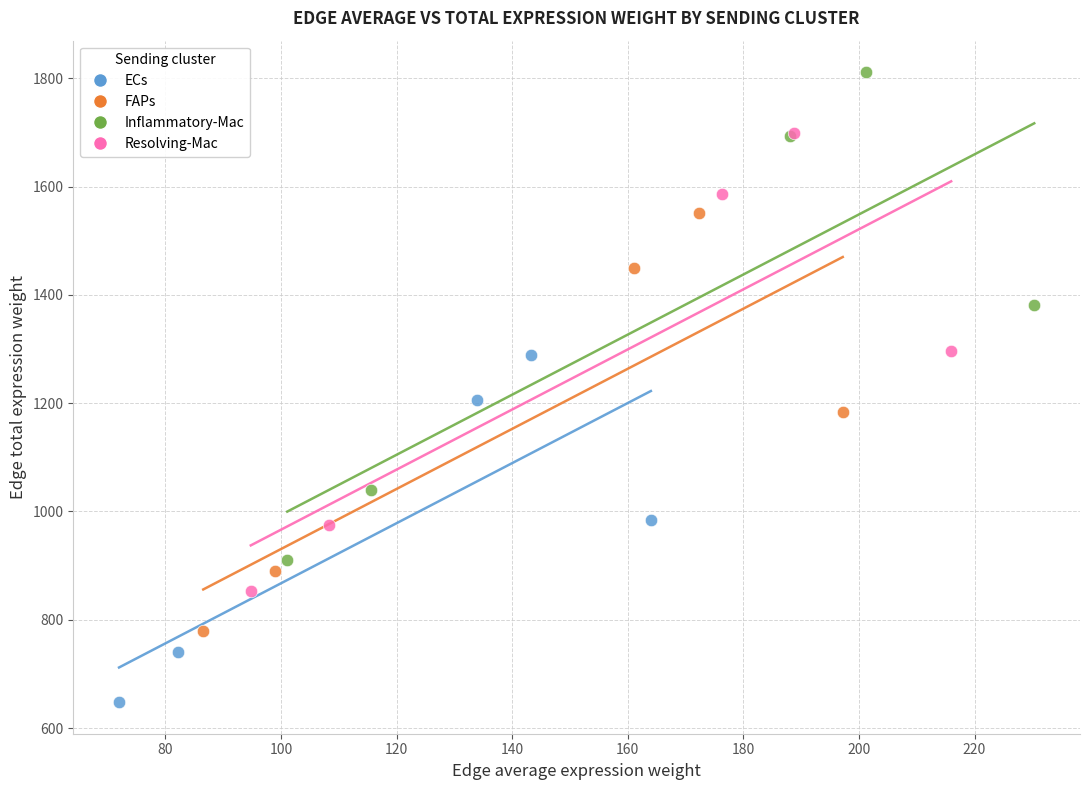

What are all the series names shown in the legend?

ECs, FAPs, Inflammatory-Mac, Resolving-Mac